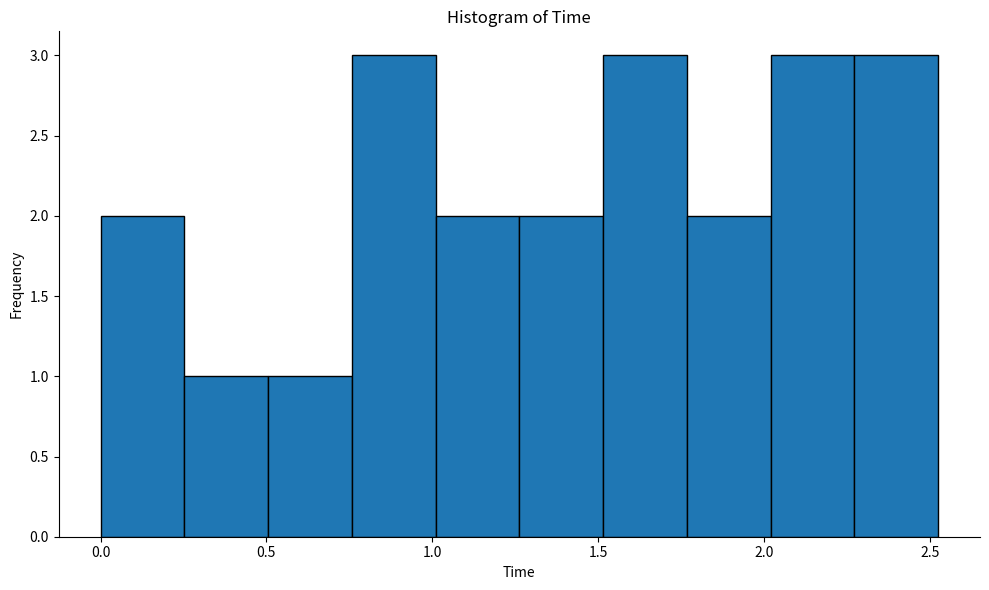

What is the height of the bar covering 1.50 to 1.75 on the x-axis? Neither the bar edges nor the heights are printed on the chart, so give them approximately, as read against the axes.

3